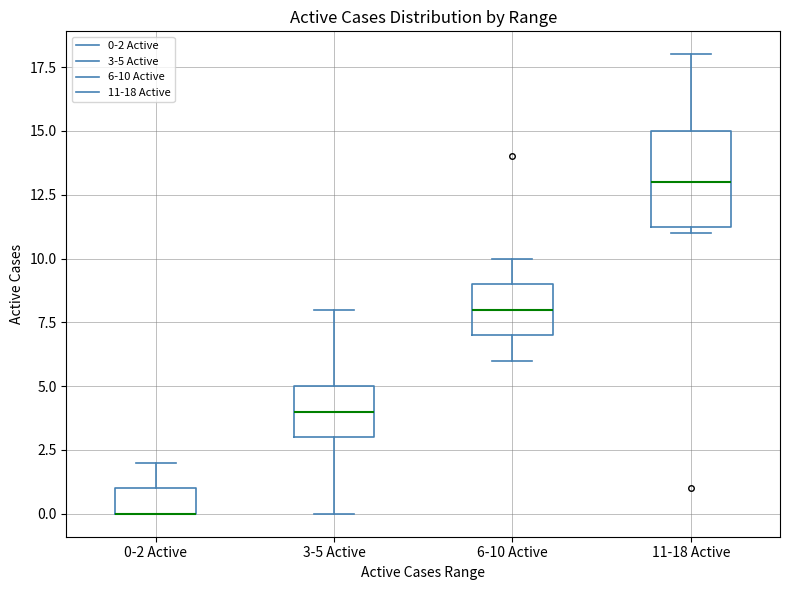

Where is the upper edge of the box for 3-5 Active on the y-axis? The values are not printed on the chart, so give them approximately, as read against the axis.

5.0